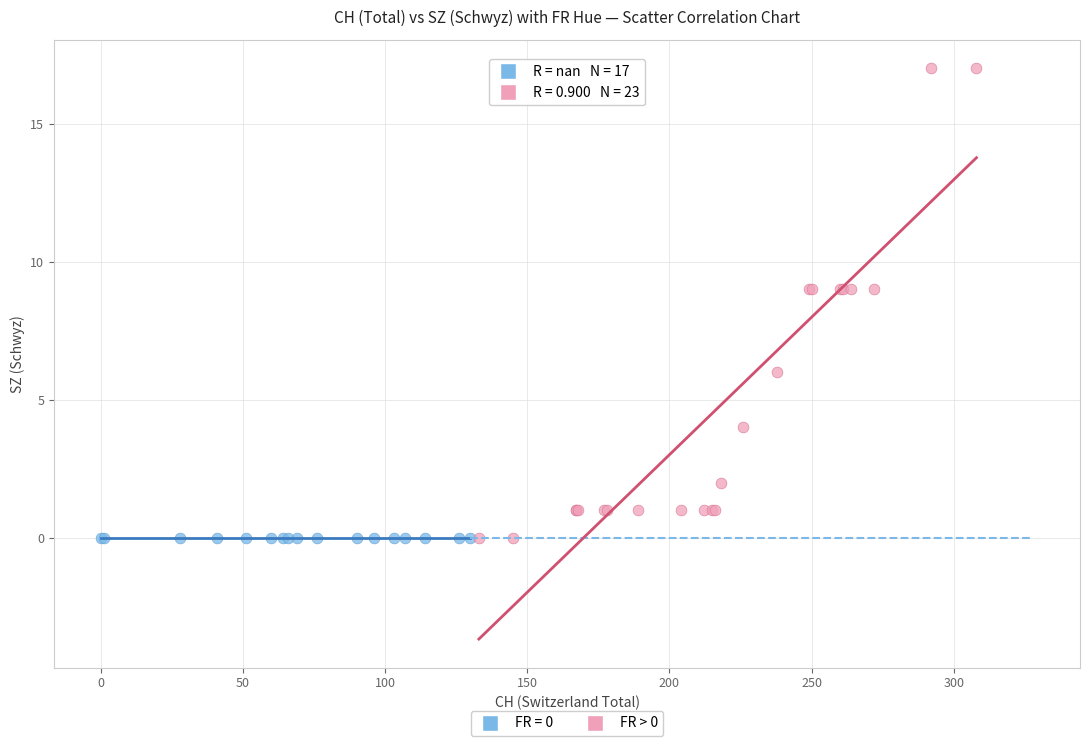

Which series contains the highest Y value?

FR > 0